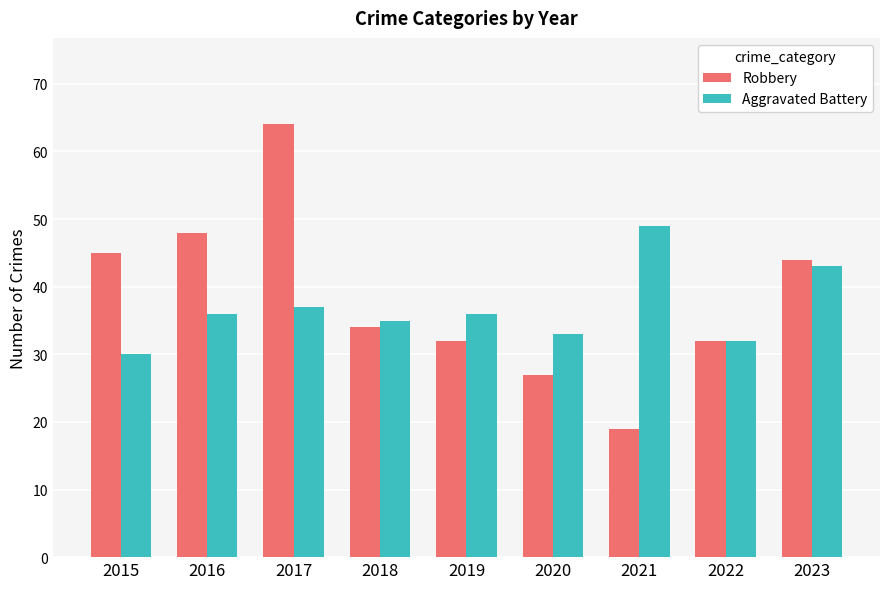

Rank the series at 2021 from highest to lowest value.

Aggravated Battery, Robbery